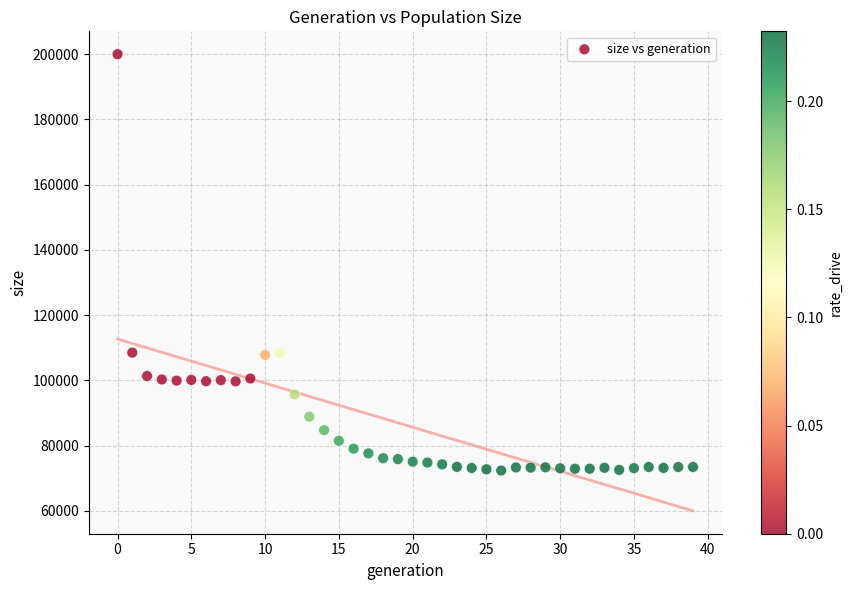

What is the range of Y values (max minus min)?

127640